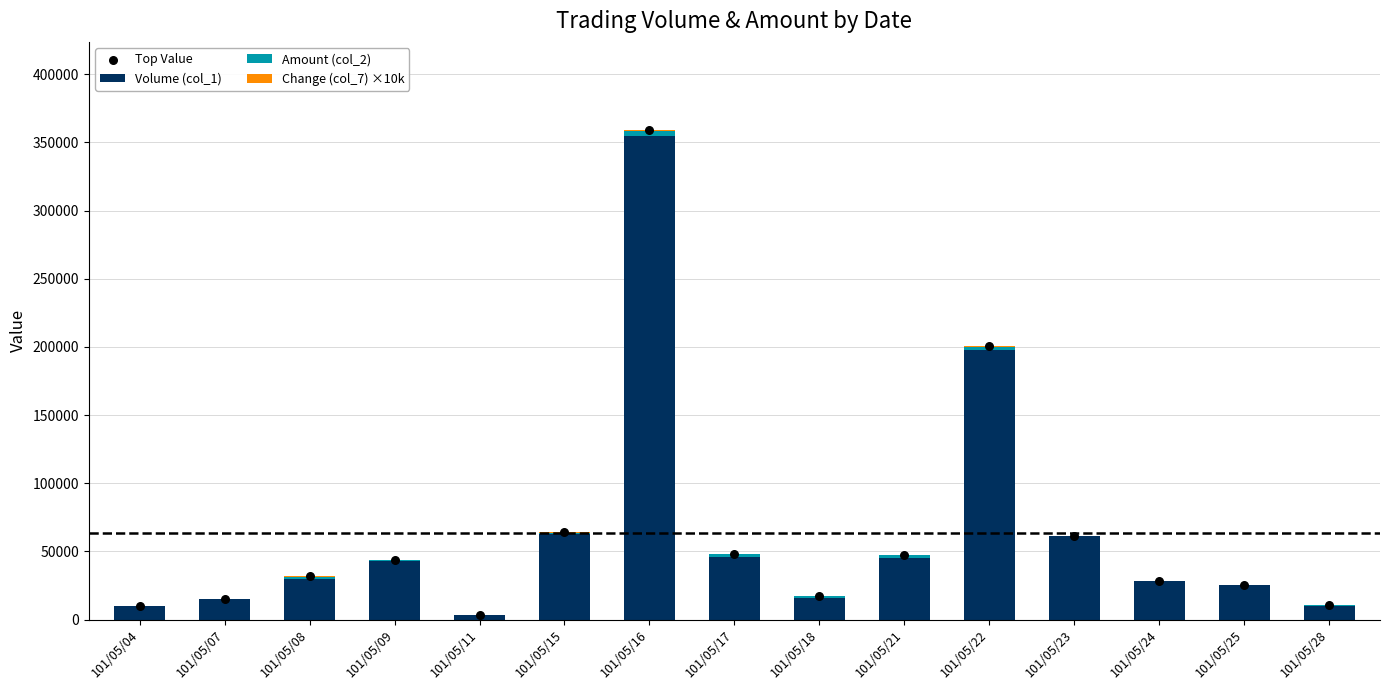

What is the total value across all series at 101/05/21?

94100